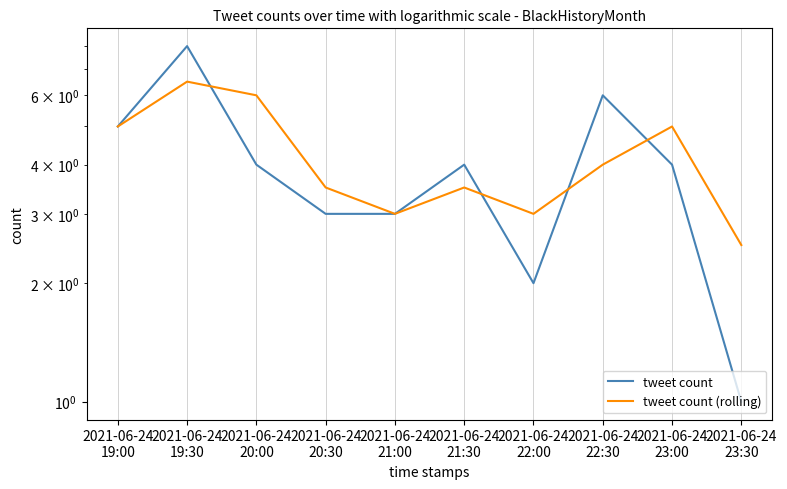

List the series in order of their peak value, lowest first.

tweet count (rolling), tweet count